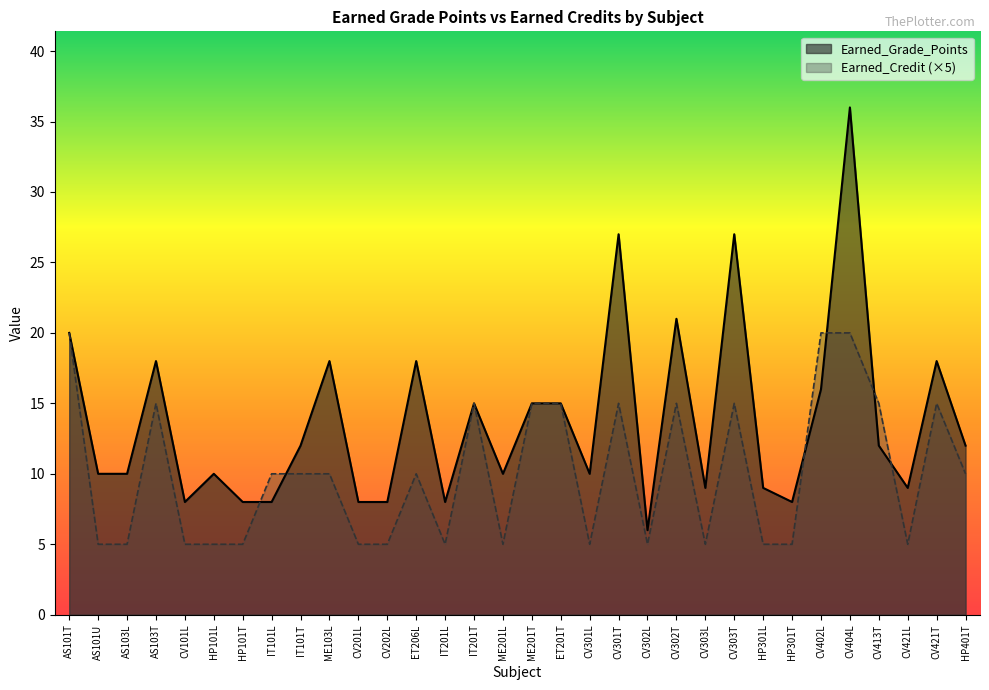

At which label is Earned_Grade_Points closest to 21?

CV302T